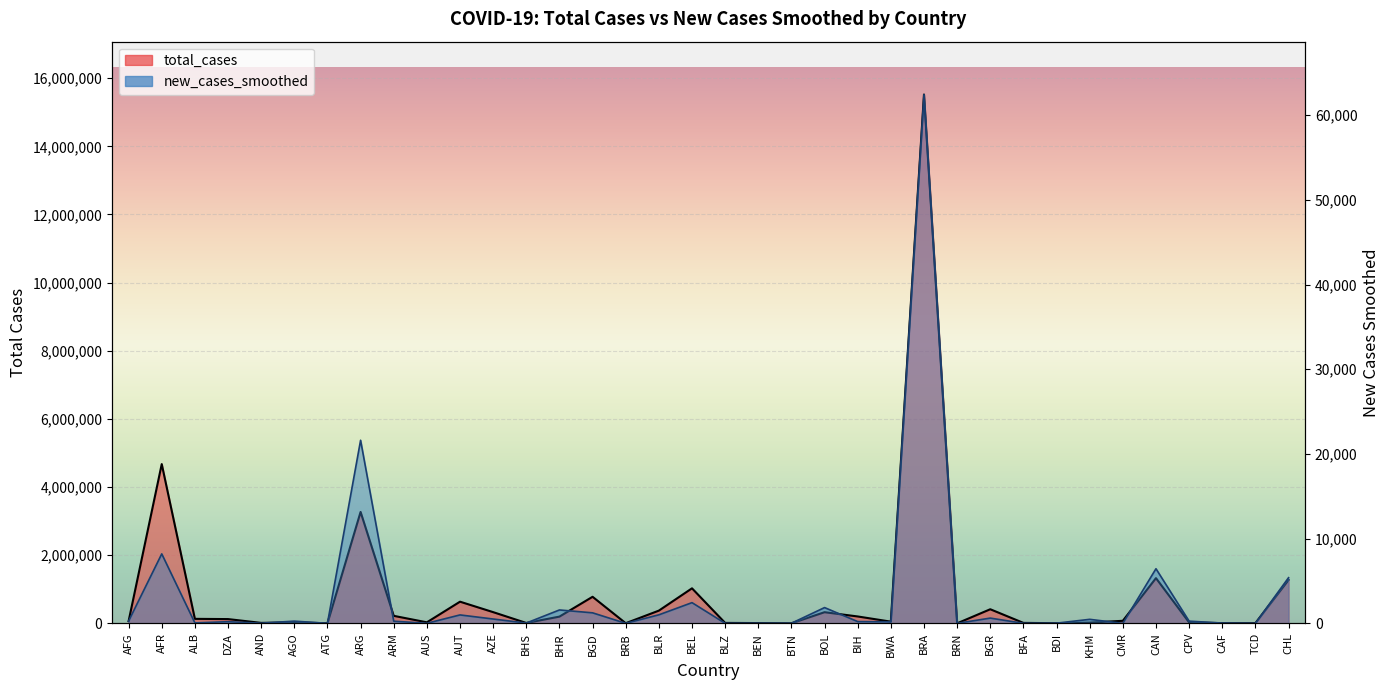

What is the total value across all series at BRA?

15581964.4